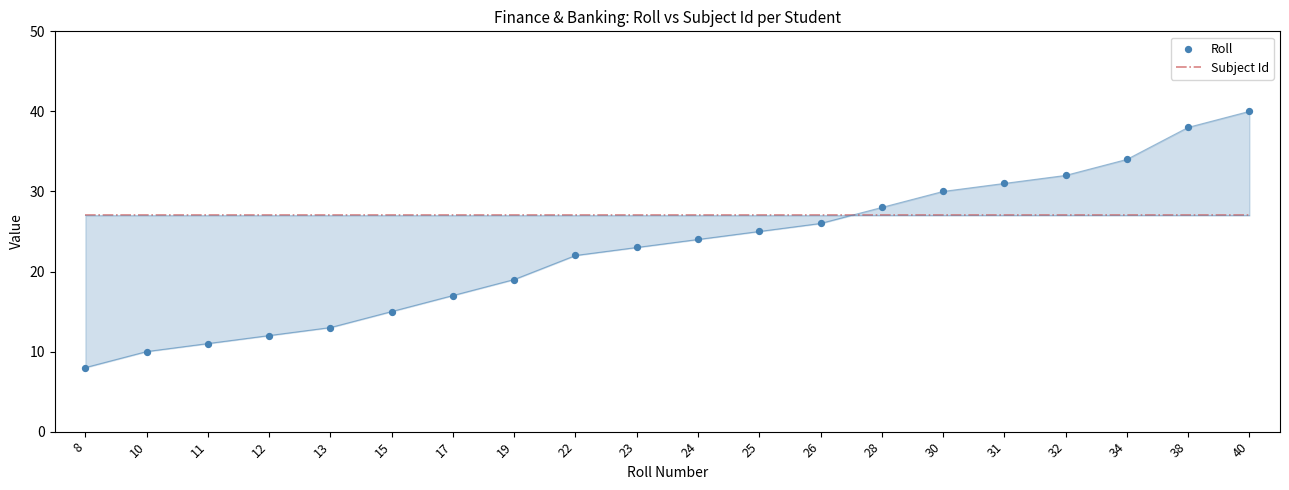

Which series contains the highest Y value?

Roll